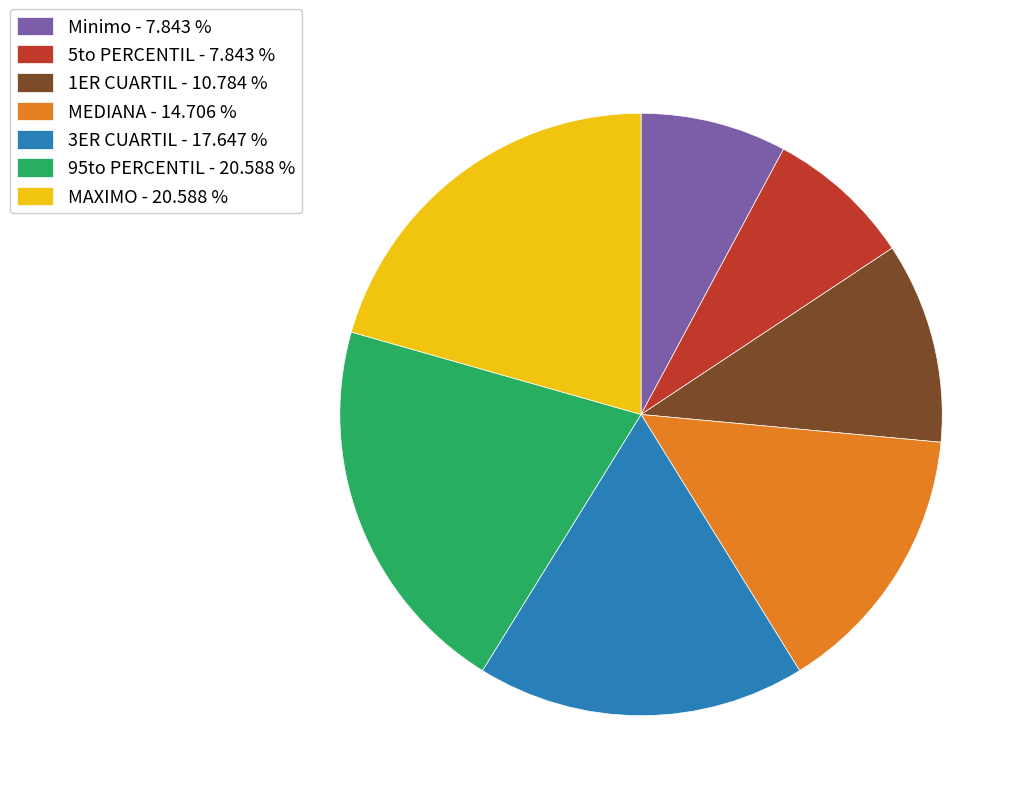

Is there any slice that represents more than half of the pie?

No